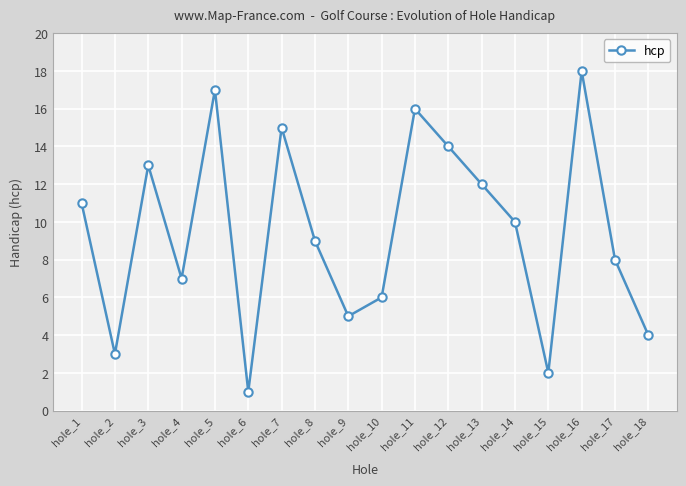

Where is the data nearest to the value 9?

hole_8